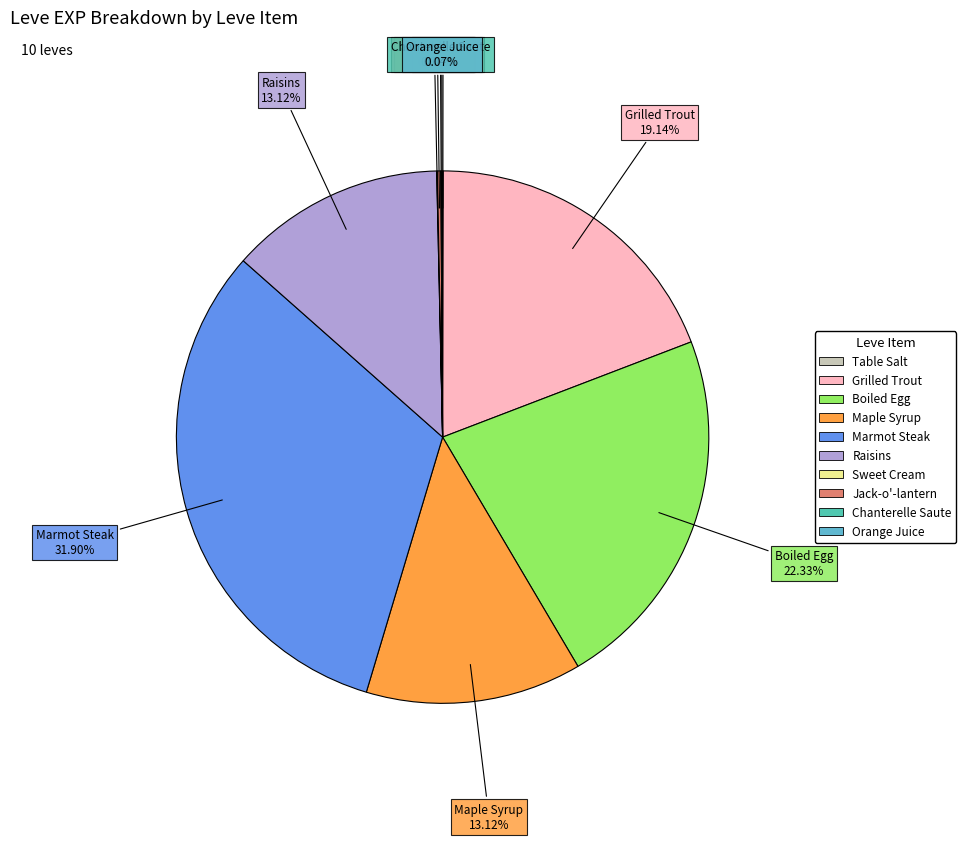

What is the largest slice in the pie chart?

Marmot Steak